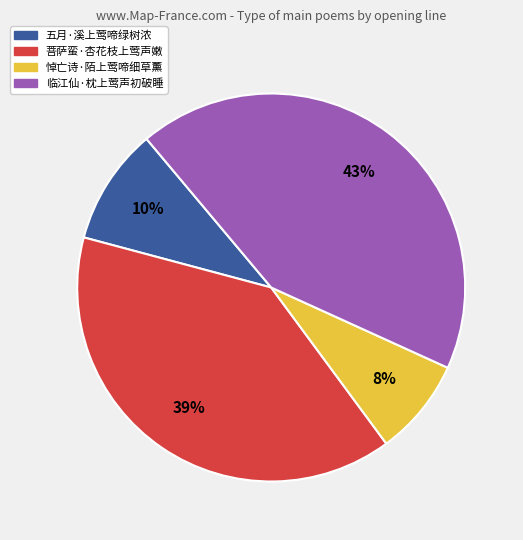

Which has a higher value, 临江仙·枕上莺声初破睡 or 五月·溪上莺啼绿树浓?

临江仙·枕上莺声初破睡